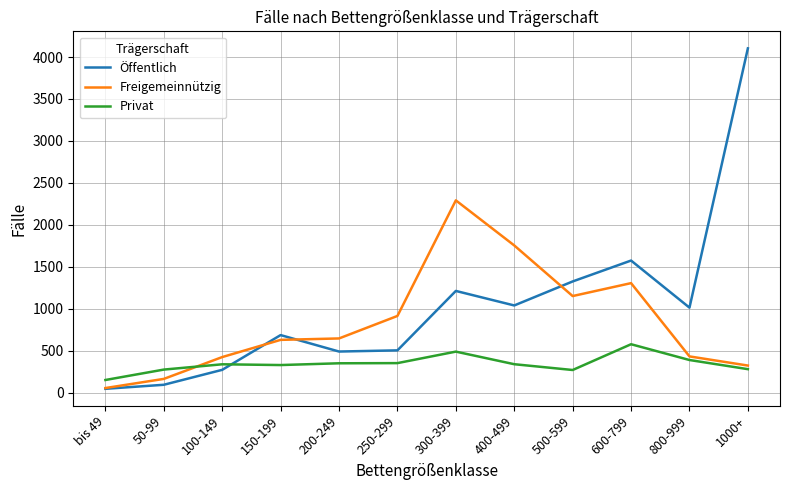

Where is Freigemeinnützig nearest to the value 1174?

500-599